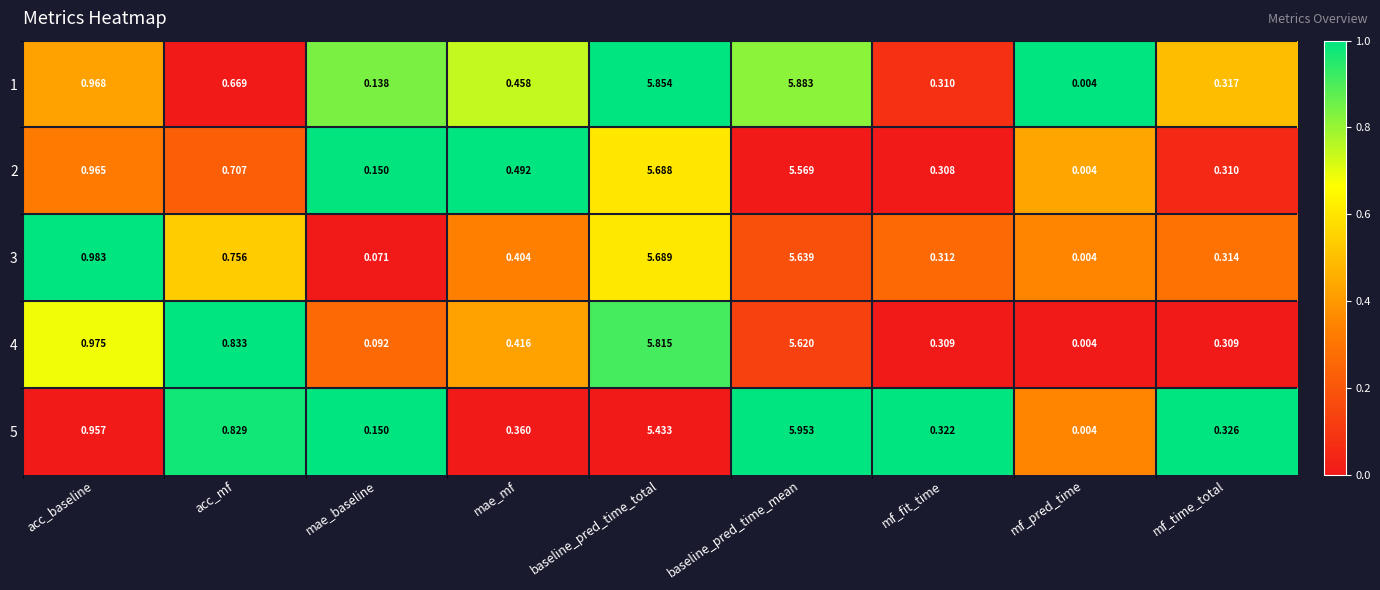

At which label does 3 reach its minimum?

mf_pred_time